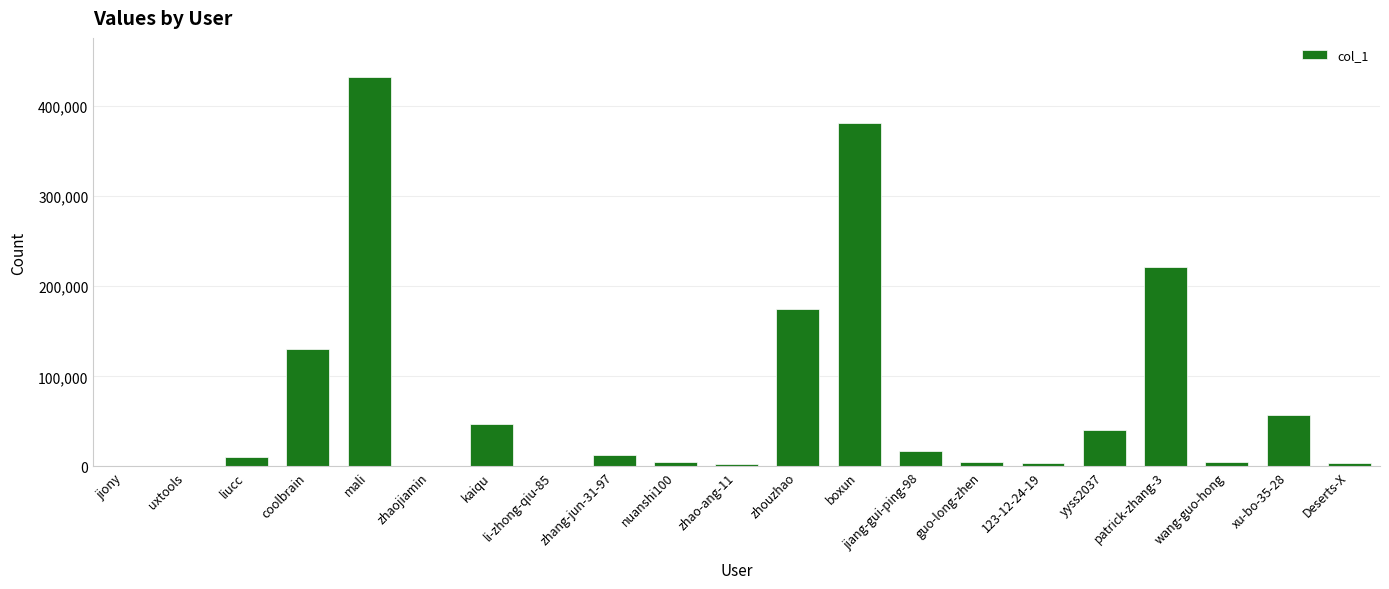

How many data points does each series have?

21